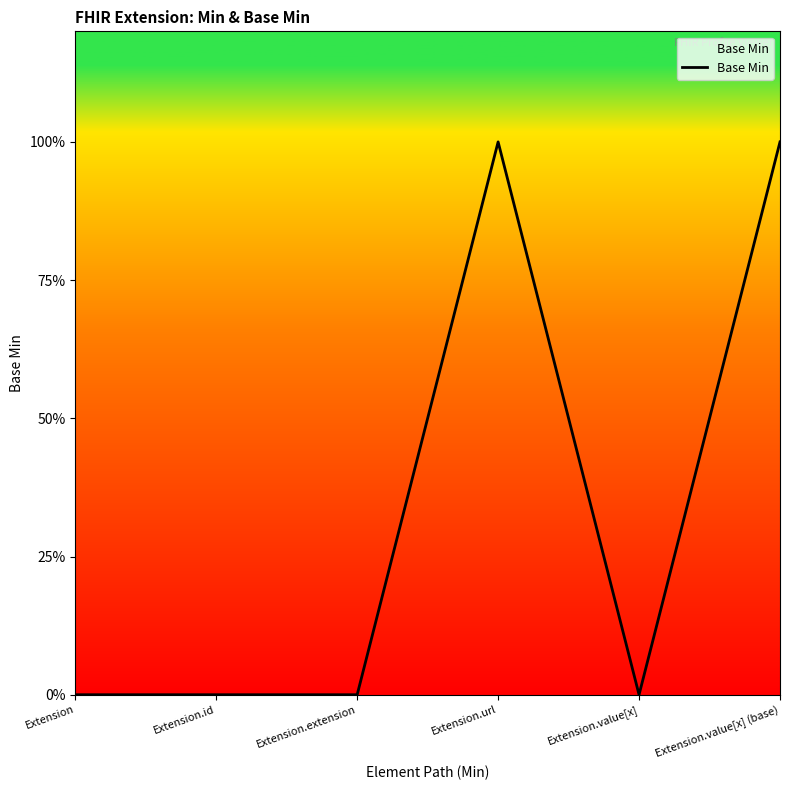

The value at Extension.url is 1. True or false?

True